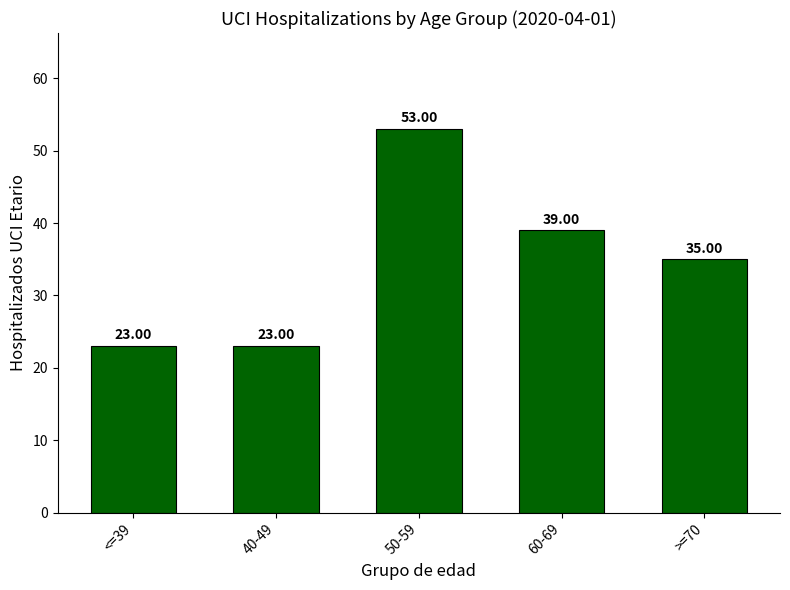

Reading left to right, list all the values displayed in this chart.

<=39=23	40-49=23	50-59=53	60-69=39	>=70=35